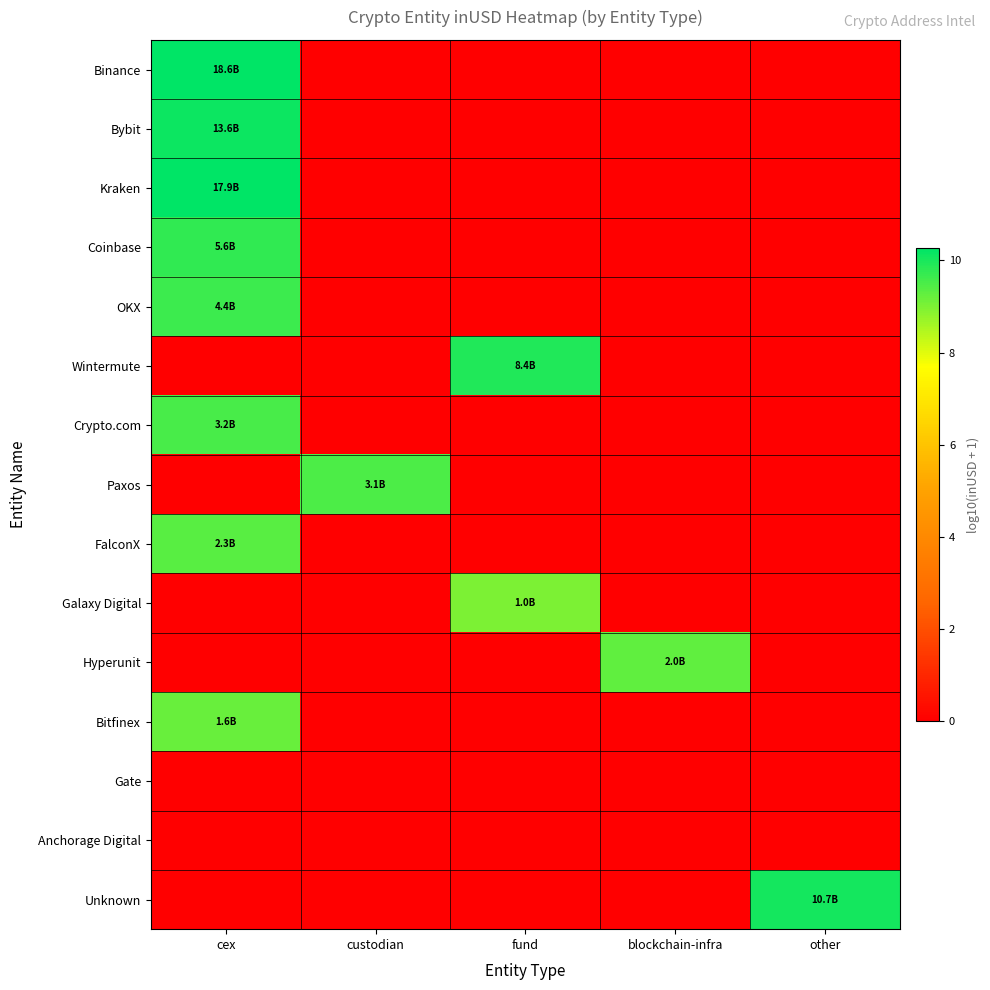

Reading right to left, extract all data points from this chart.

Binance: other=0.0	blockchain-infra=0.0	fund=0.0	custodian=0.0	cex=10.3
Bybit: other=0.0	blockchain-infra=0.0	fund=0.0	custodian=0.0	cex=10.1
Kraken: other=0.0	blockchain-infra=0.0	fund=0.0	custodian=0.0	cex=10.3
Coinbase: other=0.0	blockchain-infra=0.0	fund=0.0	custodian=0.0	cex=9.8
OKX: other=0.0	blockchain-infra=0.0	fund=0.0	custodian=0.0	cex=9.6
Wintermute: other=0.0	blockchain-infra=0.0	fund=9.9	custodian=0.0	cex=0.0
Crypto.com: other=0.0	blockchain-infra=0.0	fund=0.0	custodian=0.0	cex=9.5
Paxos: other=0.0	blockchain-infra=0.0	fund=0.0	custodian=9.5	cex=0.0
FalconX: other=0.0	blockchain-infra=0.0	fund=0.0	custodian=0.0	cex=9.4
Galaxy Digital: other=0.0	blockchain-infra=0.0	fund=9.0	custodian=0.0	cex=0.0
Hyperunit: other=0.0	blockchain-infra=9.3	fund=0.0	custodian=0.0	cex=0.0
Bitfinex: other=0.0	blockchain-infra=0.0	fund=0.0	custodian=0.0	cex=9.2
Gate: other=0.0	blockchain-infra=0.0	fund=0.0	custodian=0.0	cex=0.0
Anchorage Digital: other=0.0	blockchain-infra=0.0	fund=0.0	custodian=0.0	cex=0.0
Unknown: other=10.0	blockchain-infra=0.0	fund=0.0	custodian=0.0	cex=0.0